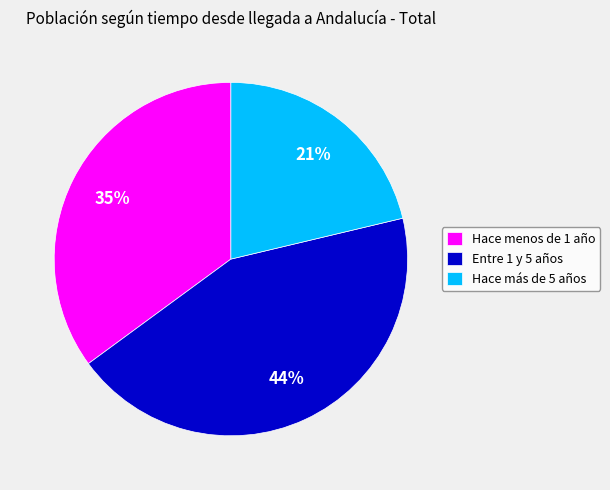

Does Entre 1 y 5 años represent more than half of the total?

No